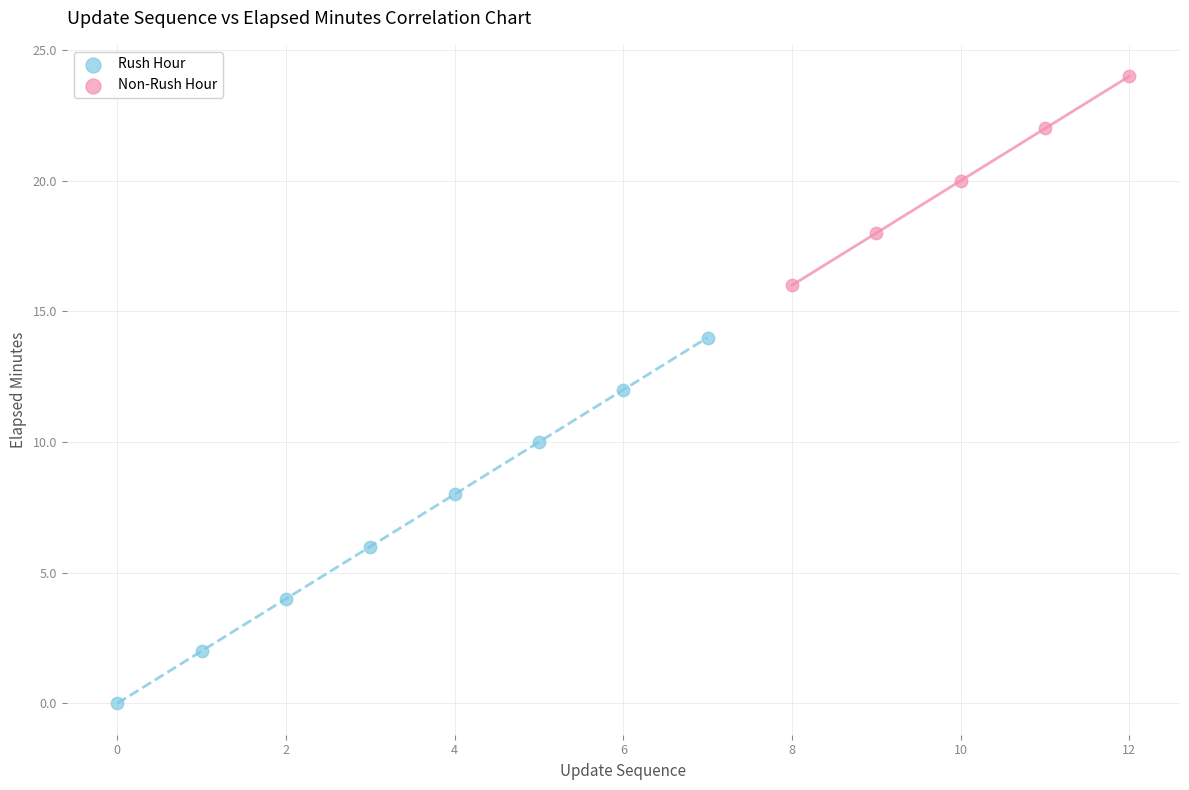

What are all the series names shown in the legend?

Rush Hour, Non-Rush Hour